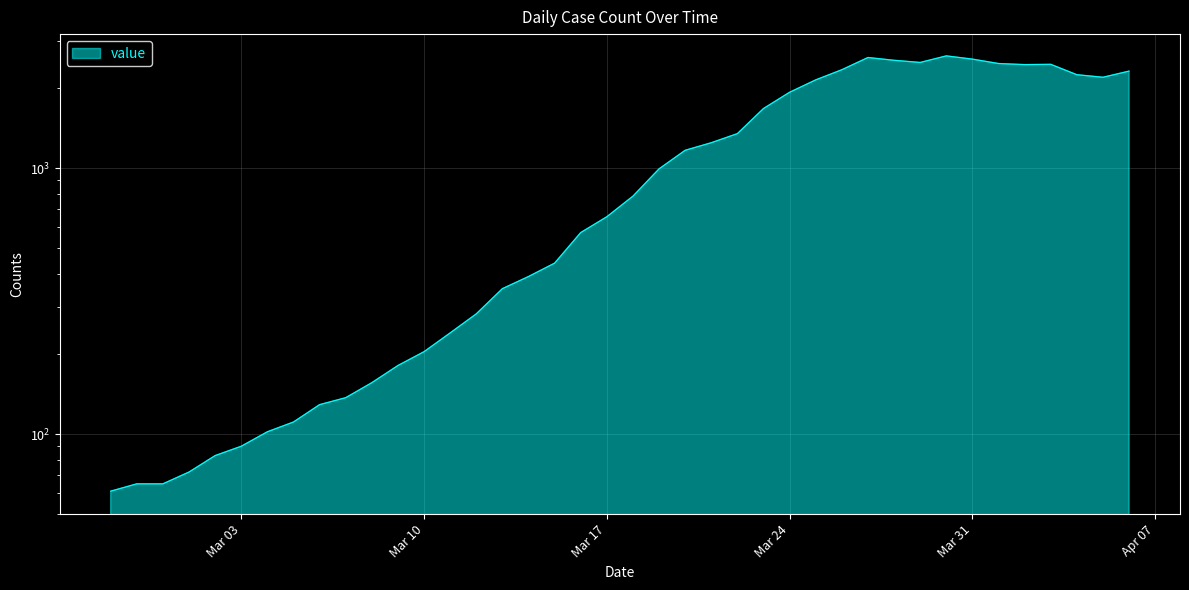

What is the greatest value displayed?

2640